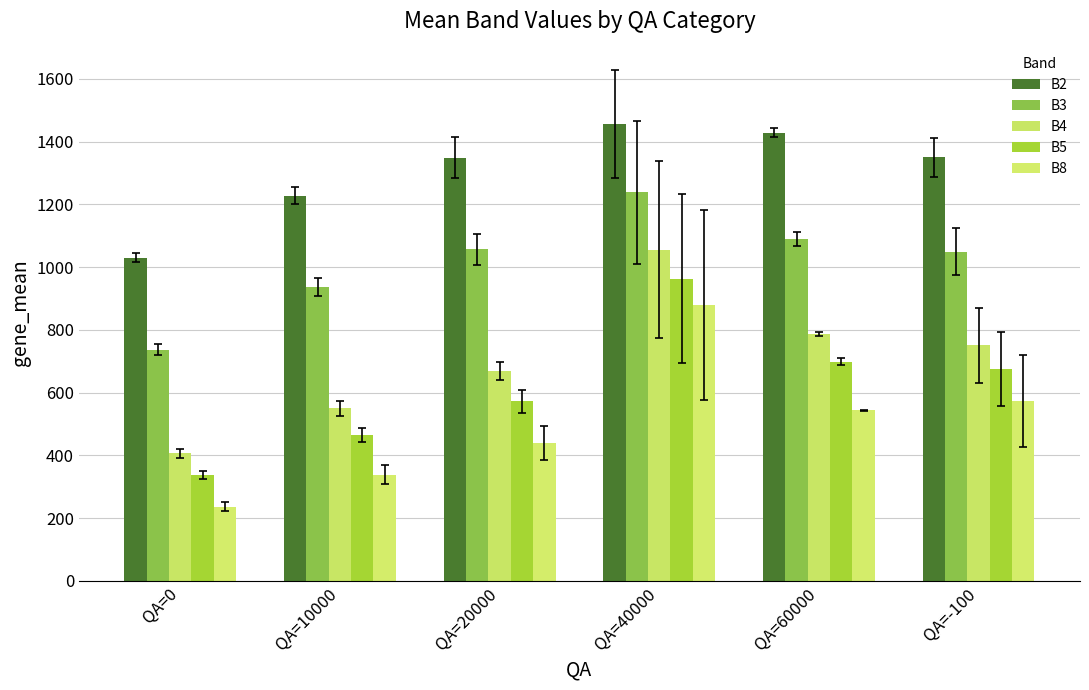

What is the difference between the B5 values at QA=-100 and QA=40000?

287.3